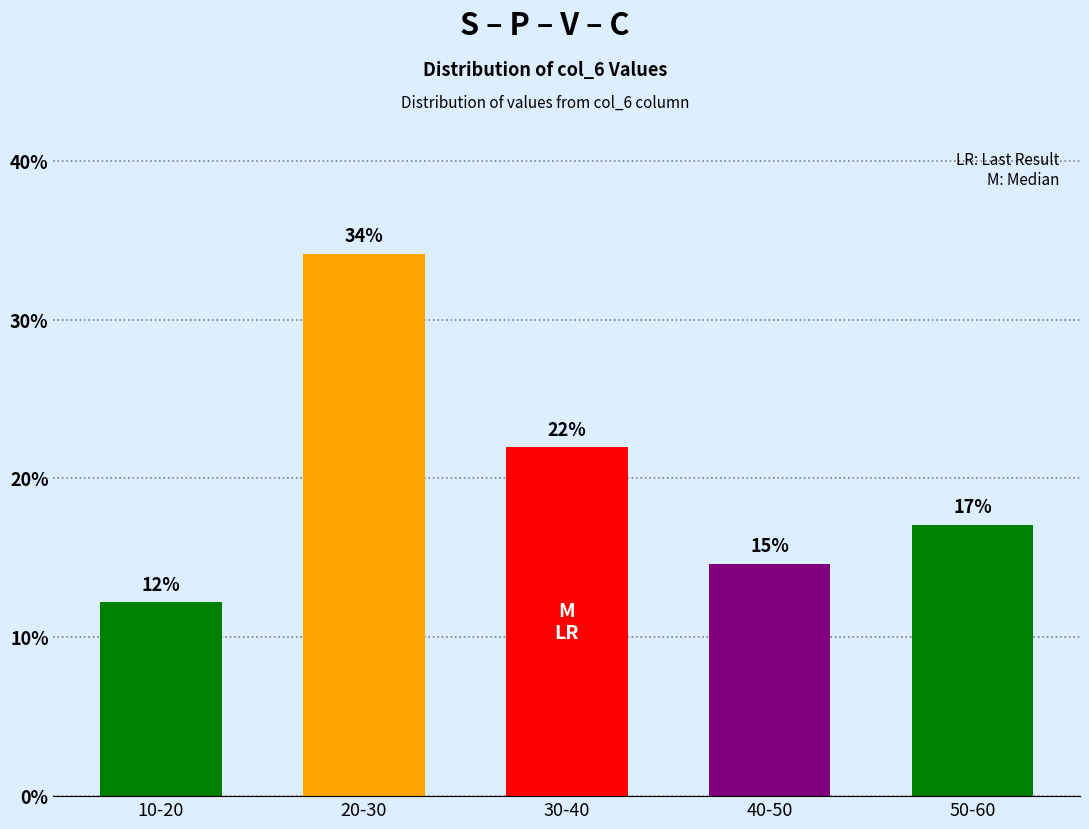

The value at 30-40 is 22.0. True or false?

True